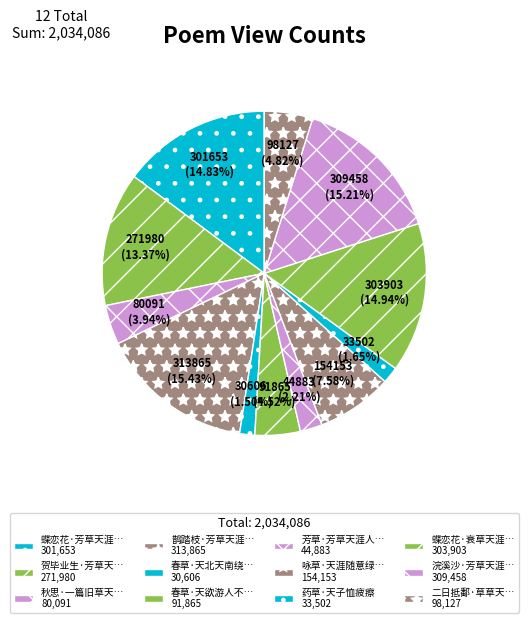

Count the number of slices in the pie.

12